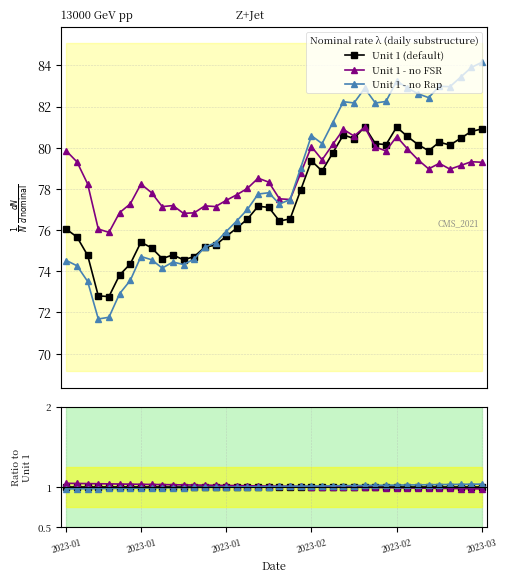

Reading right to left, what are all the values shown in this chart?

Unit 1 (default): 1.0	1.0	1.0	1.0	1.0	1.0	1.0	1.0	1.0	1.0	1.0	1.0	1.0	1.0	1.0	1.0	1.0	1.0	1.0	1.0	1.0	1.0	1.0	1.0	1.0	1.0	1.0	1.0	1.0	1.0	1.0	1.0	1.0	1.0	1.0	1.0	1.0	1.0	1.0	1.0
Unit 1 - no FSR: 1.0	1.0	1.0	1.0	1.0	1.0	1.0	1.0	1.0	1.0	1.0	1.0	1.0	1.0	1.0	1.0	1.0	1.0	1.0	1.0	1.0	1.0	1.0	1.0	1.0	1.0	1.0	1.0	1.0	1.0	1.0	1.0	1.0	1.0	1.0	1.0	1.0	1.0	1.0	1.1
Unit 1 - no Rap: 1.0	1.0	1.0	1.0	1.0	1.0	1.0	1.0	1.0	1.0	1.0	1.0	1.0	1.0	1.0	1.0	1.0	1.0	1.0	1.0	1.0	1.0	1.0	1.0	1.0	1.0	1.0	1.0	1.0	1.0	1.0	1.0	1.0	1.0	1.0	1.0	1.0	1.0	1.0	1.0